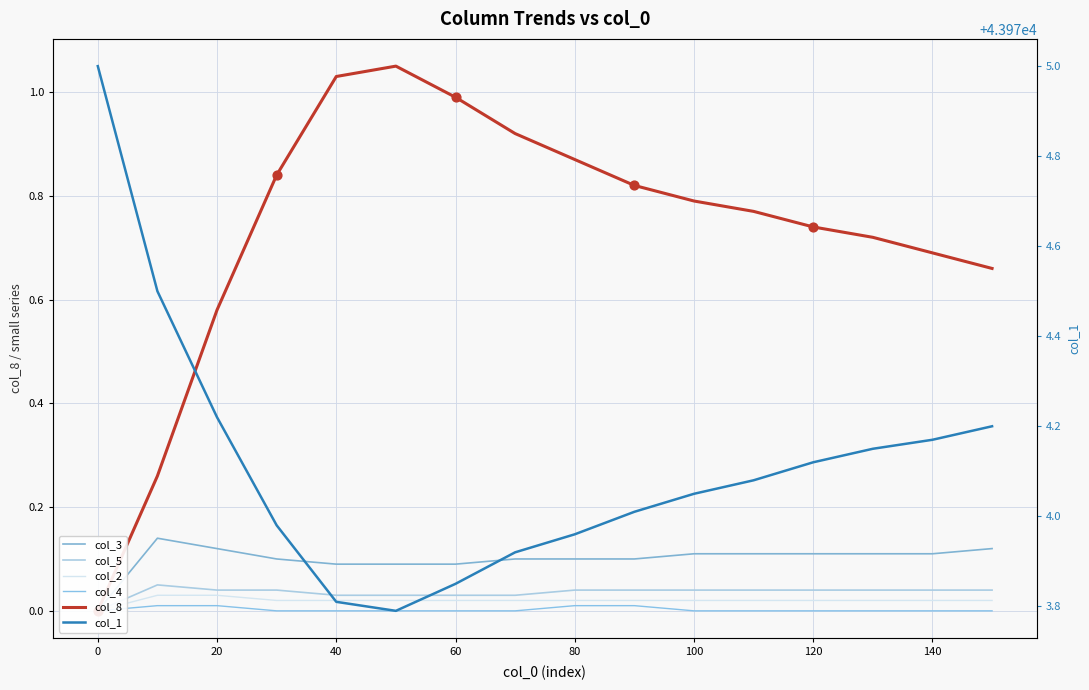

At how many categories does at least one series exceed 36885?

16